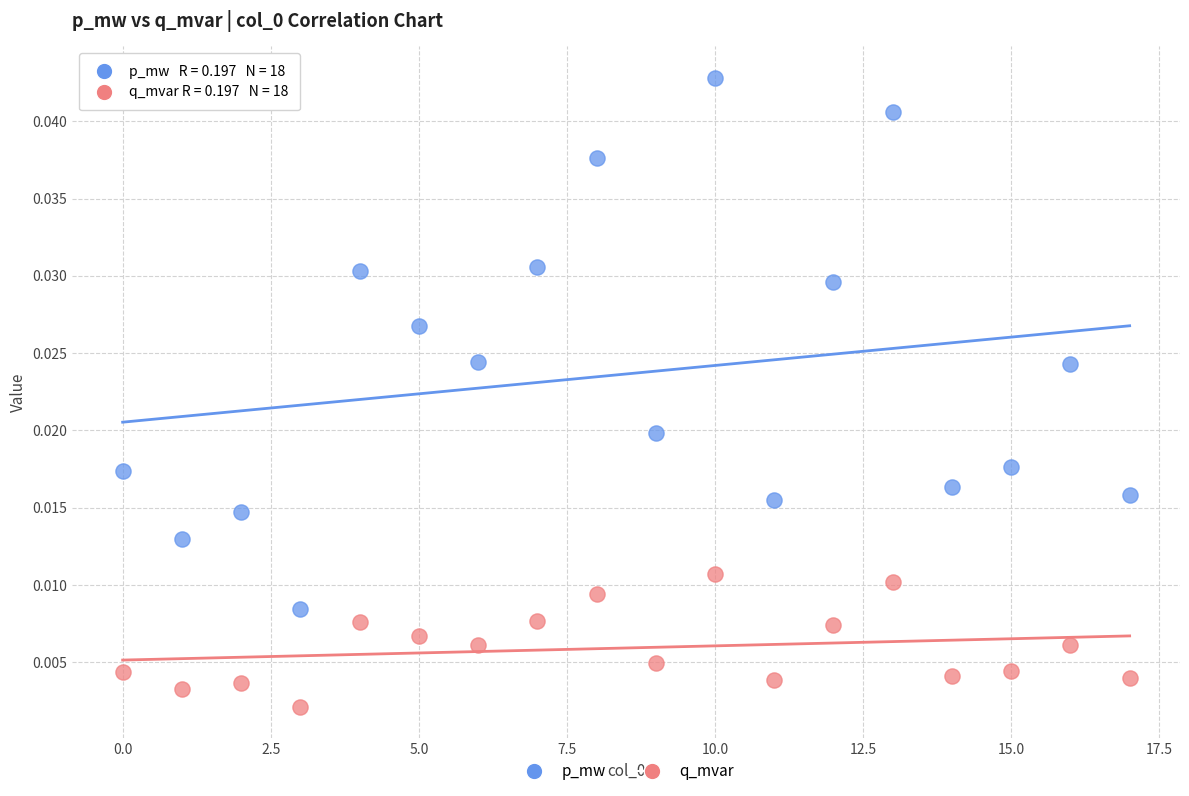

Which series reaches the minimum Y coordinate?

q_mvar